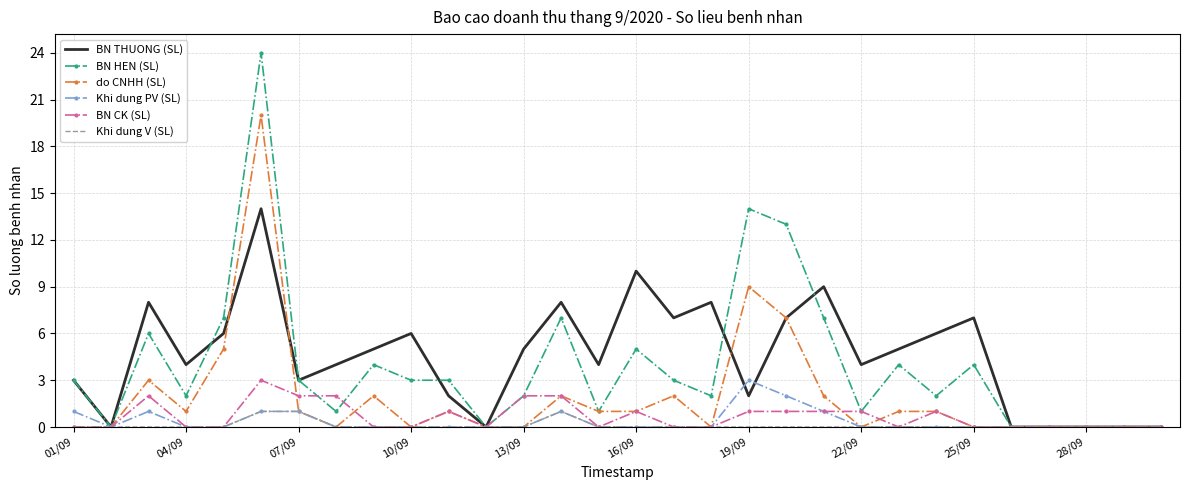

What is the greatest value displayed?

24